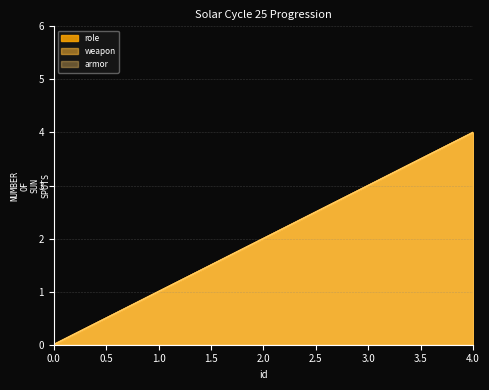

True or false: role and weapon intersect in this chart.

False